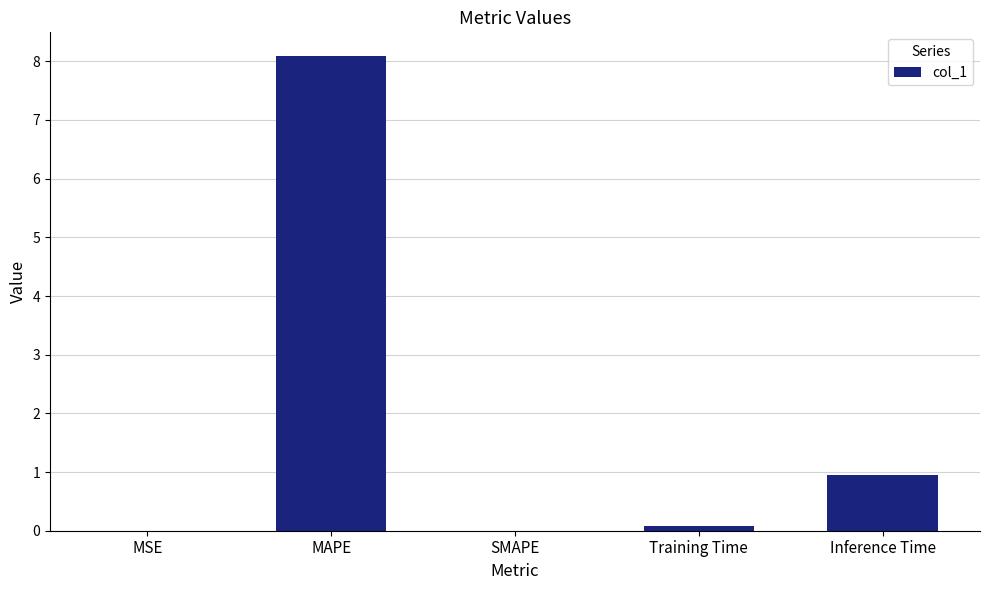

The value at SMAPE is 0.0. True or false?

True